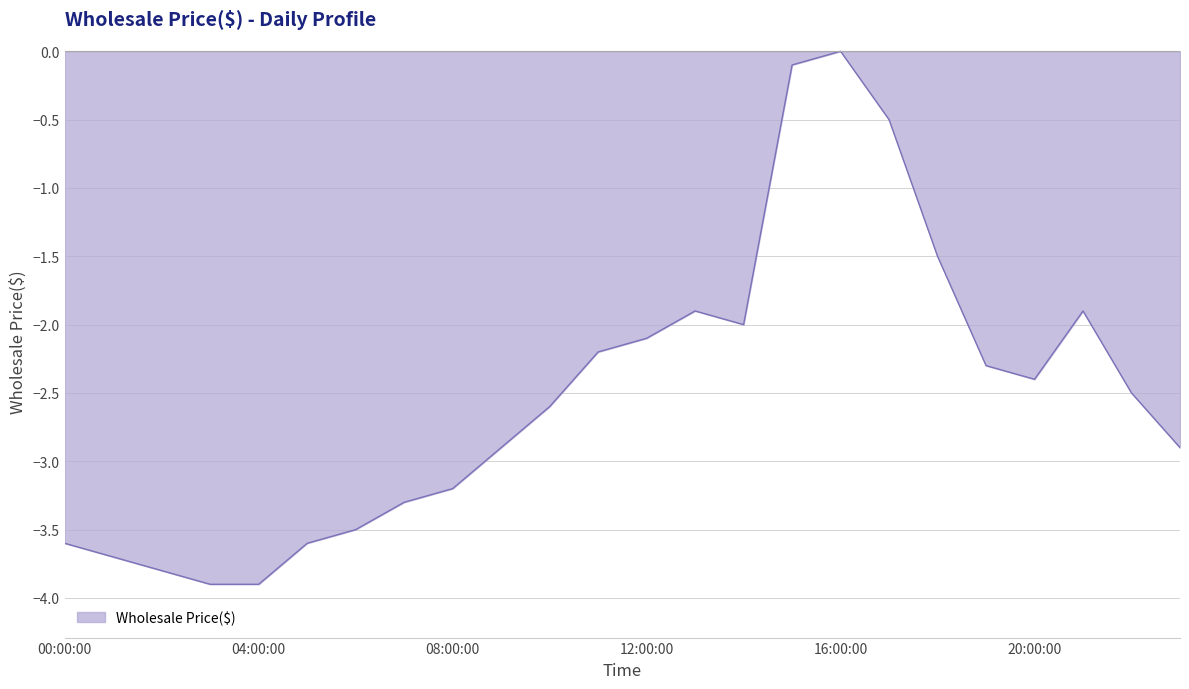

What is the difference between the maximum and minimum values?

3.9